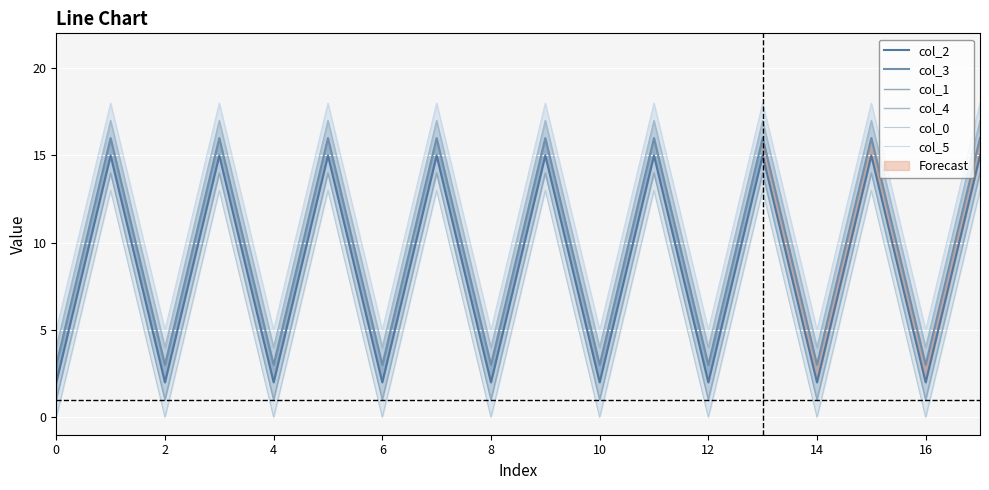

The col_2 series shows 15 at 15. True or false?

True